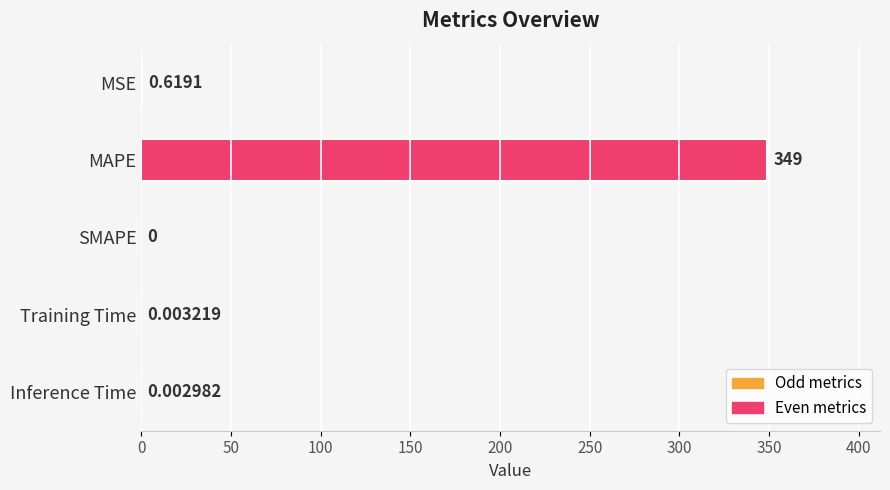

Between SMAPE and Inference Time, which is larger?

Inference Time